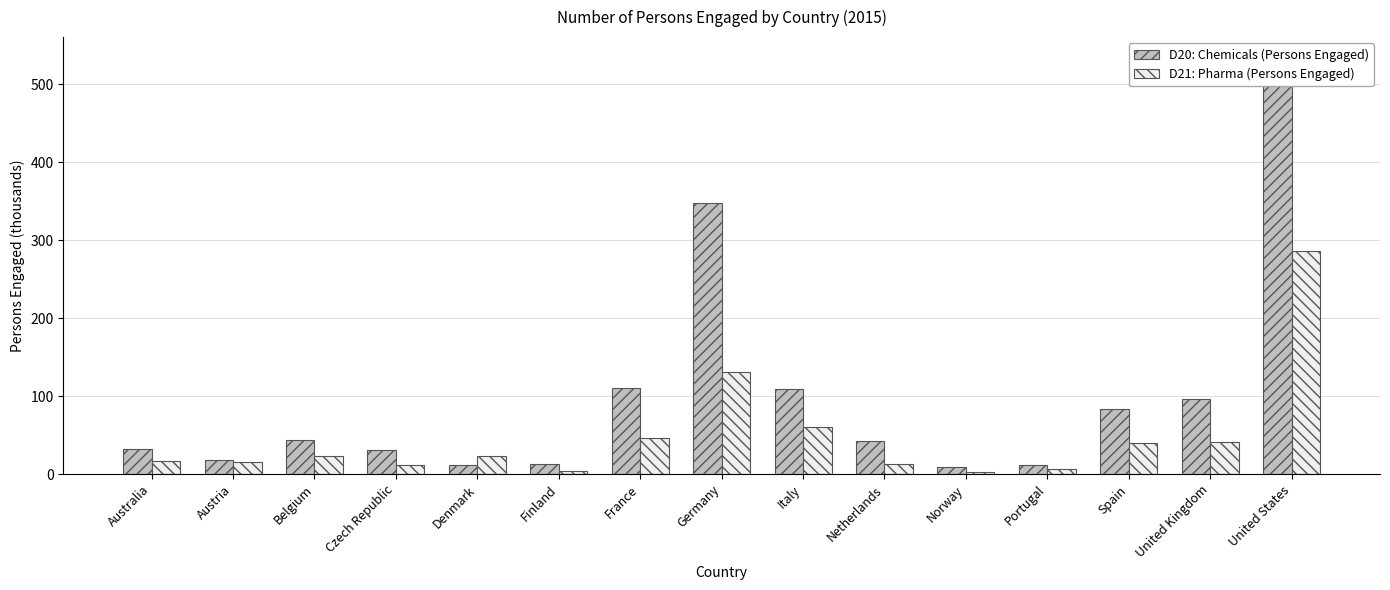

What is the sum of all D20: Chemicals (Persons Engaged) values?

1495.4